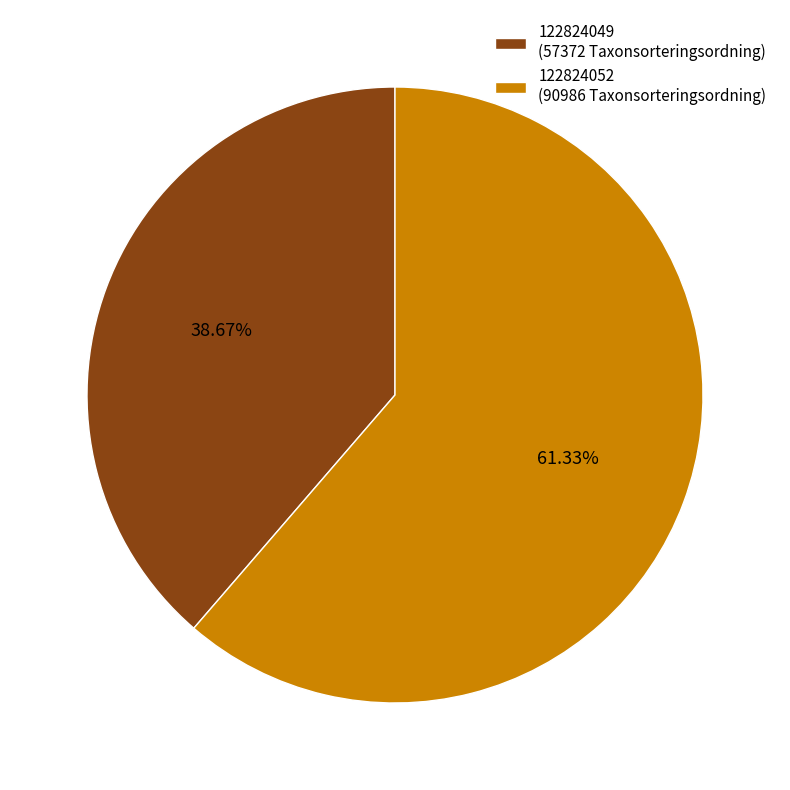

How many slices are in this pie chart?

2